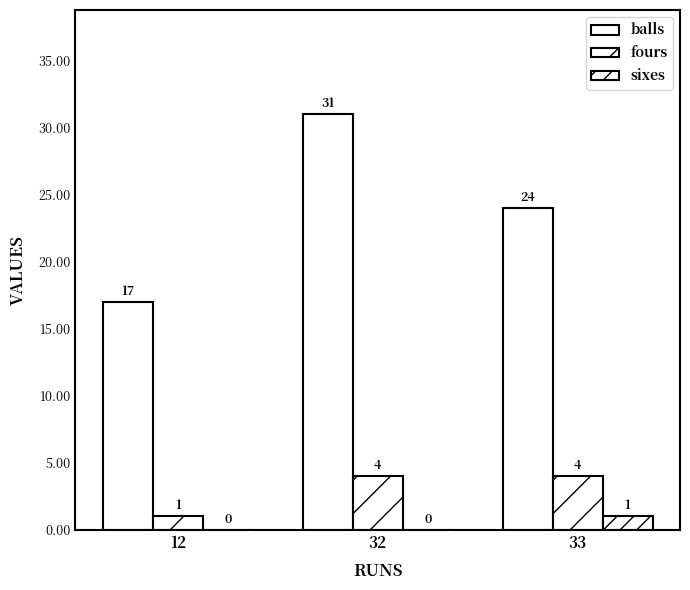

What is the difference between the fours values at 32 and 12?

3